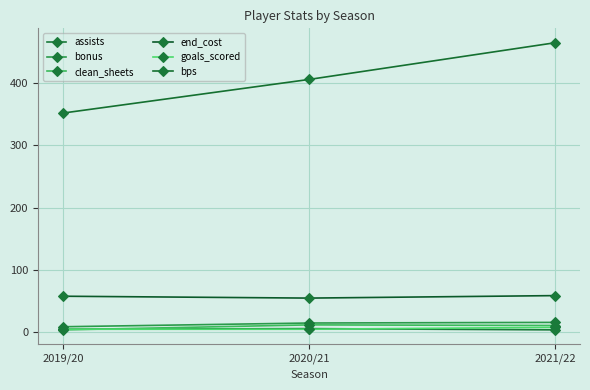

What is the value of the end_cost point at the 1st from the left?

58